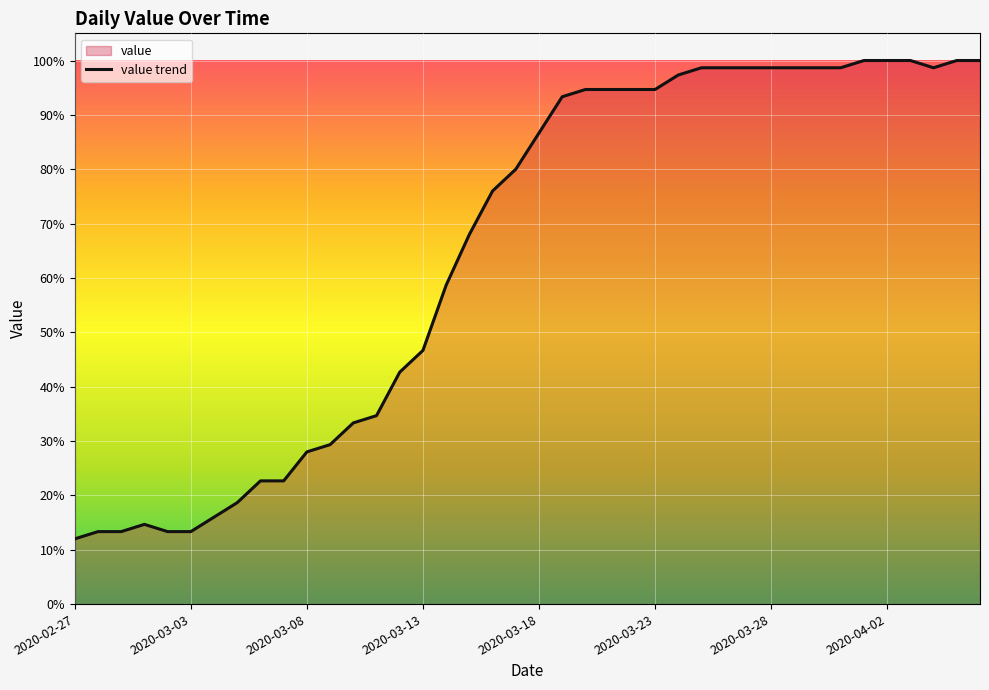

What is the difference between the maximum and minimum values?

88.0